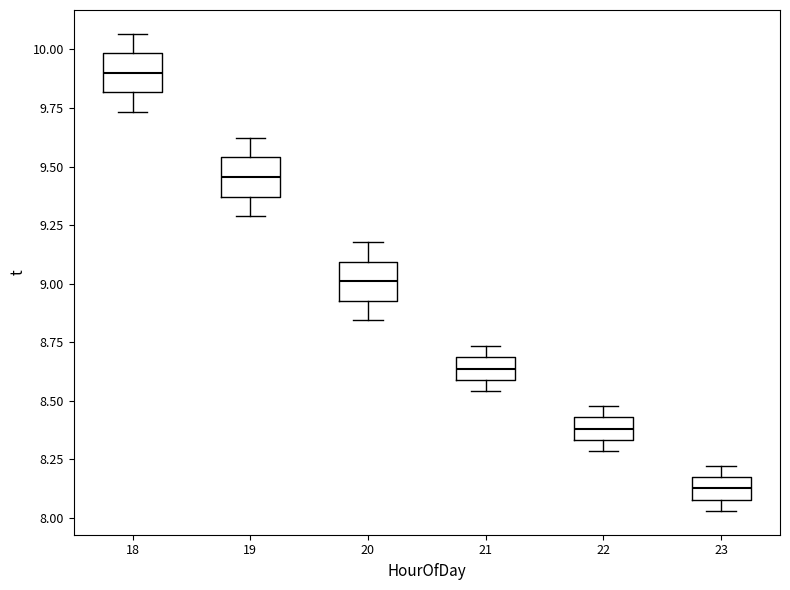

Reading left to right, read every box against the y-axis: the position of its median line, the range the box covers, and the ends of its whiskers. The values are not printed on the chart, so give them approximately, as read against the axis.

18: median 9.90, box 9.80 to 10.00, whiskers 9.75 to 10.05
19: median 9.45, box 9.35 to 9.55, whiskers 9.30 to 9.60
20: median 9.00, box 8.95 to 9.10, whiskers 8.85 to 9.20
21: median 8.65, box 8.60 to 8.70, whiskers 8.55 to 8.75
22: median 8.40, box 8.35 to 8.45, whiskers 8.30 to 8.50
23: median 8.15 (inside the box), box 8.10 to 8.15, whiskers 8.05 to 8.20